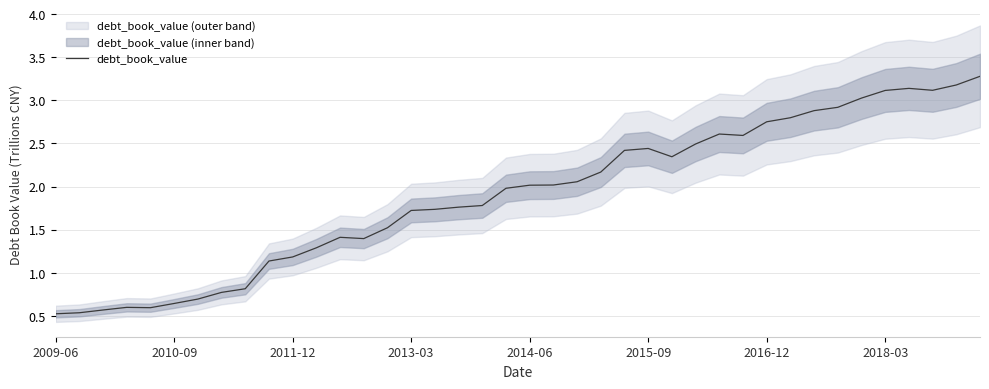

The value at 9 is 1.8. True or false?

False